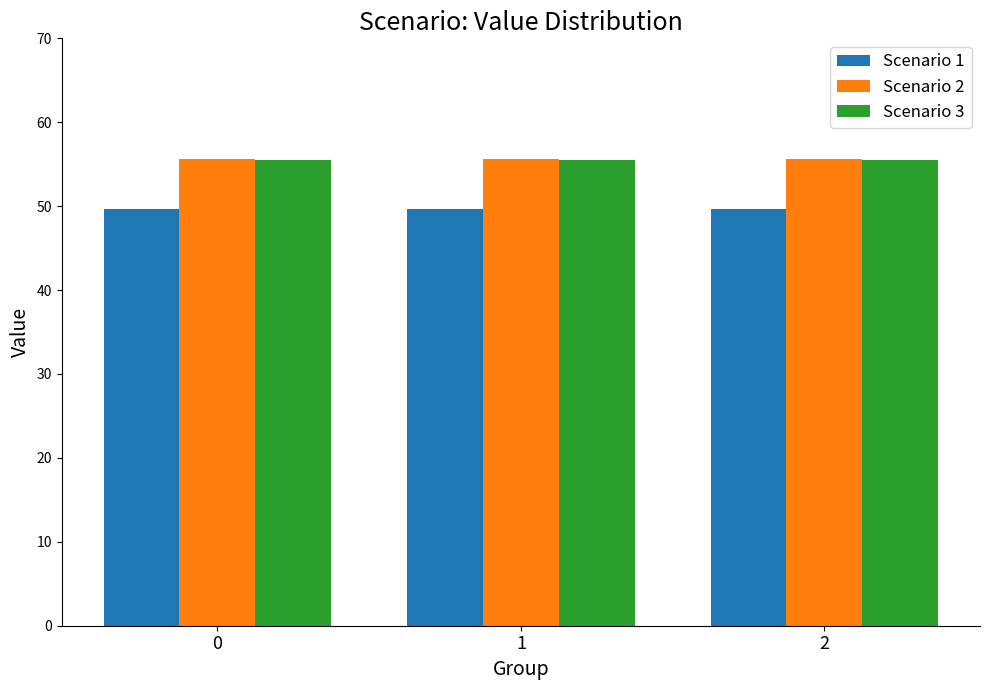

What are all the series names shown in the legend?

Scenario 1, Scenario 2, Scenario 3